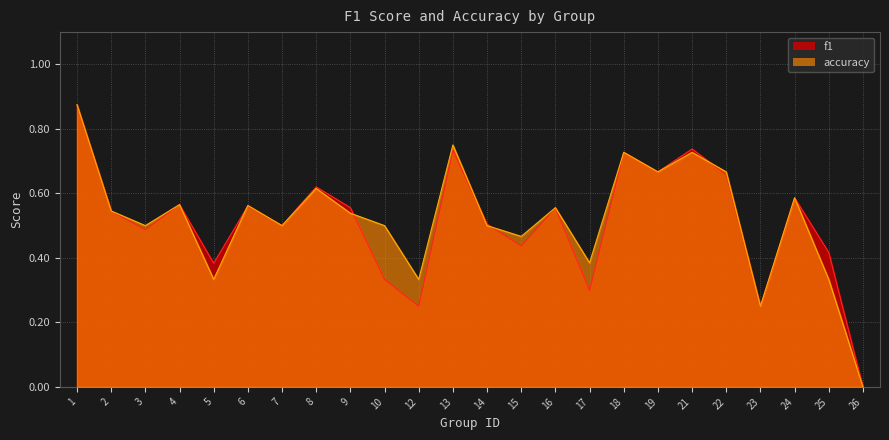

List the series in order of their peak value, highest first.

accuracy, f1